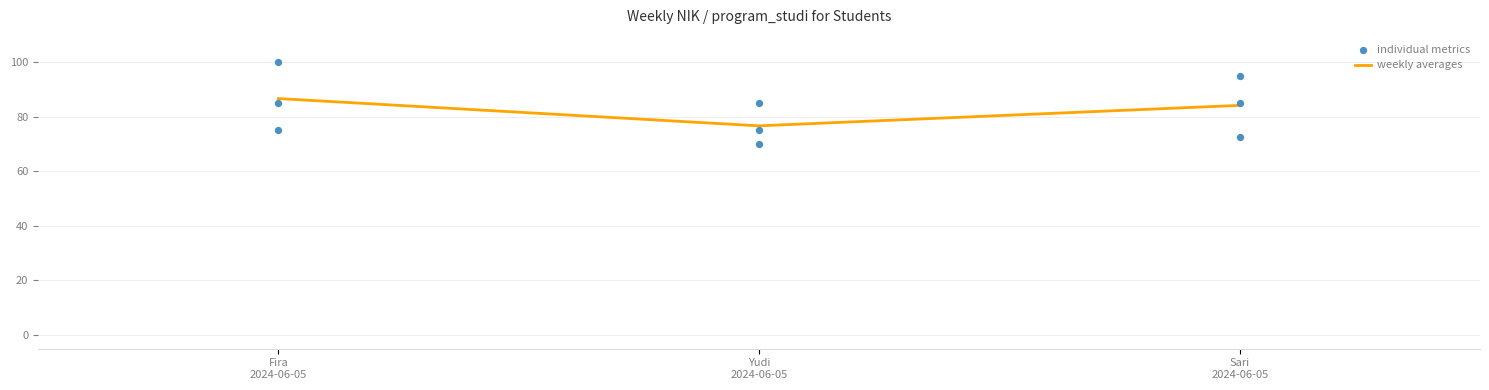

What are all the series names shown in the legend?

weekly averages, individual metrics